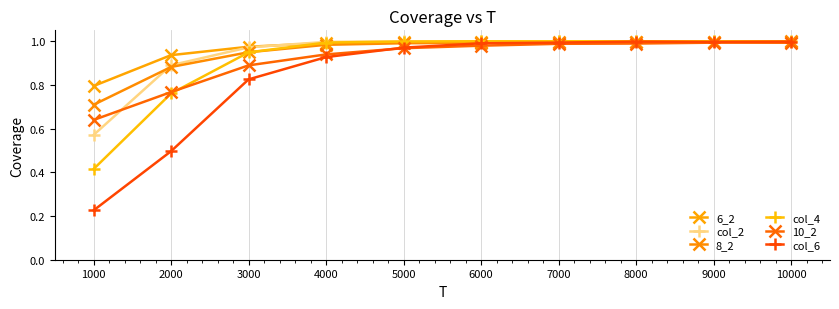

In col_6, how many points are higher than both neighbors (excluding endpoints)?

1